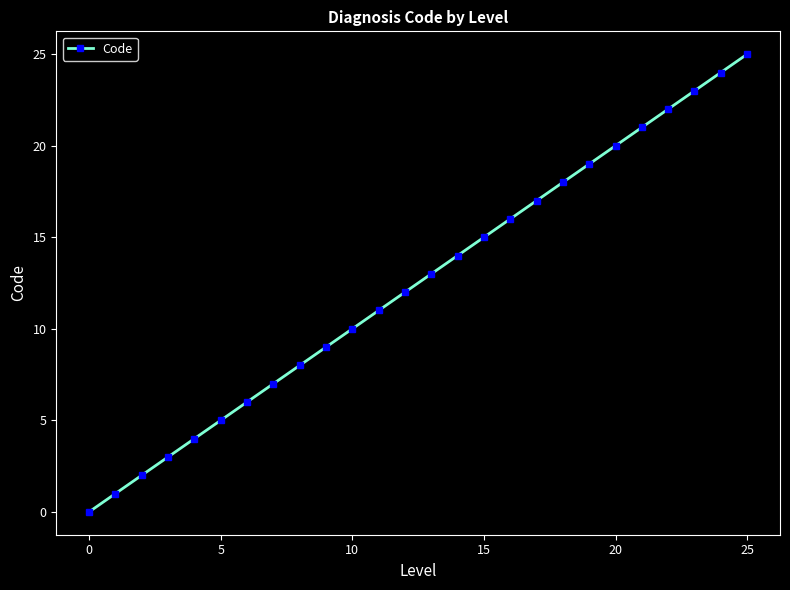

What is the difference between the maximum and minimum values?

25